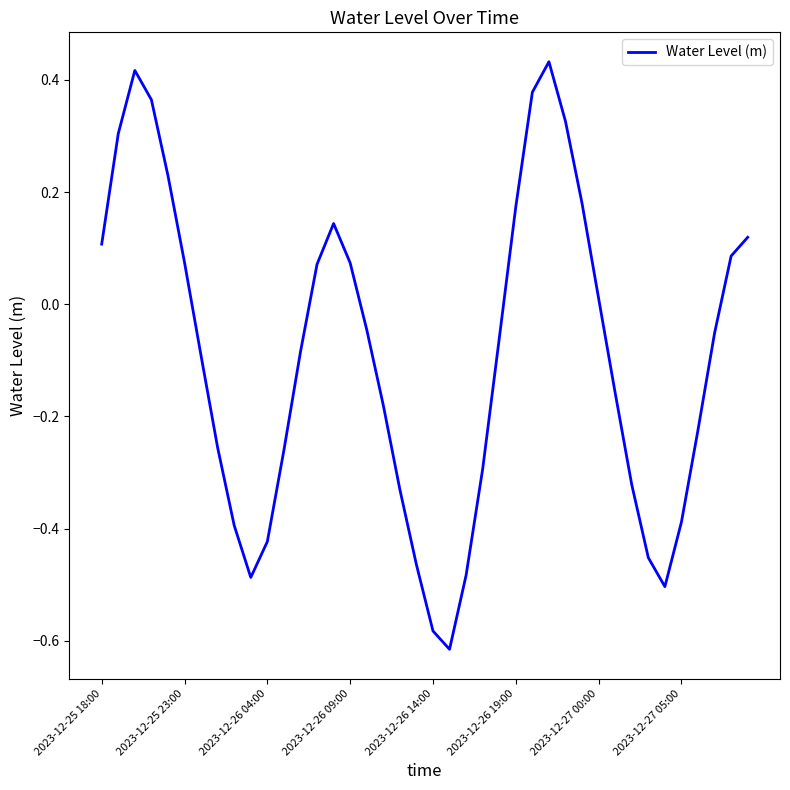

How many series are shown in this chart?

1